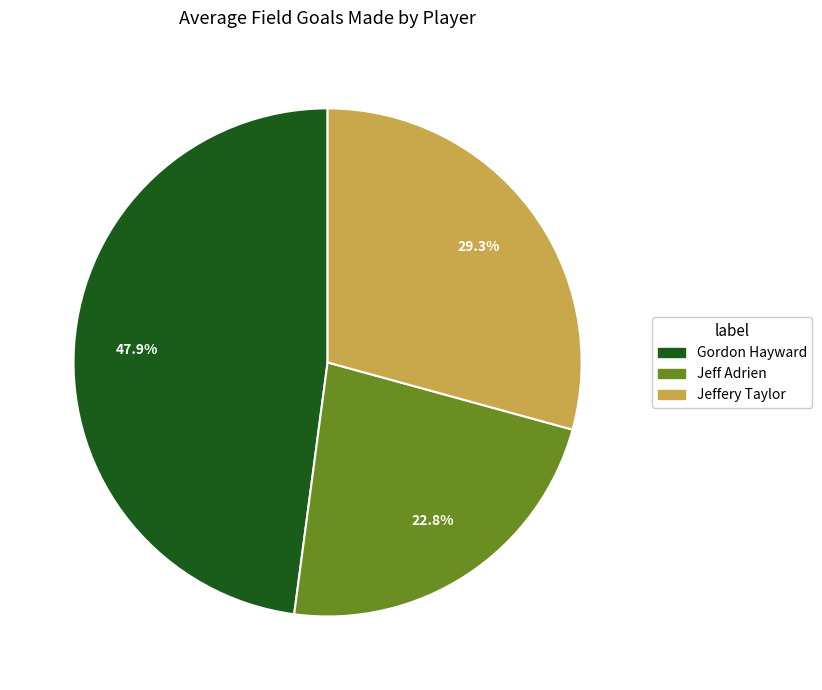

What percentage is the Jeffery Taylor slice, to the nearest percent?

29%